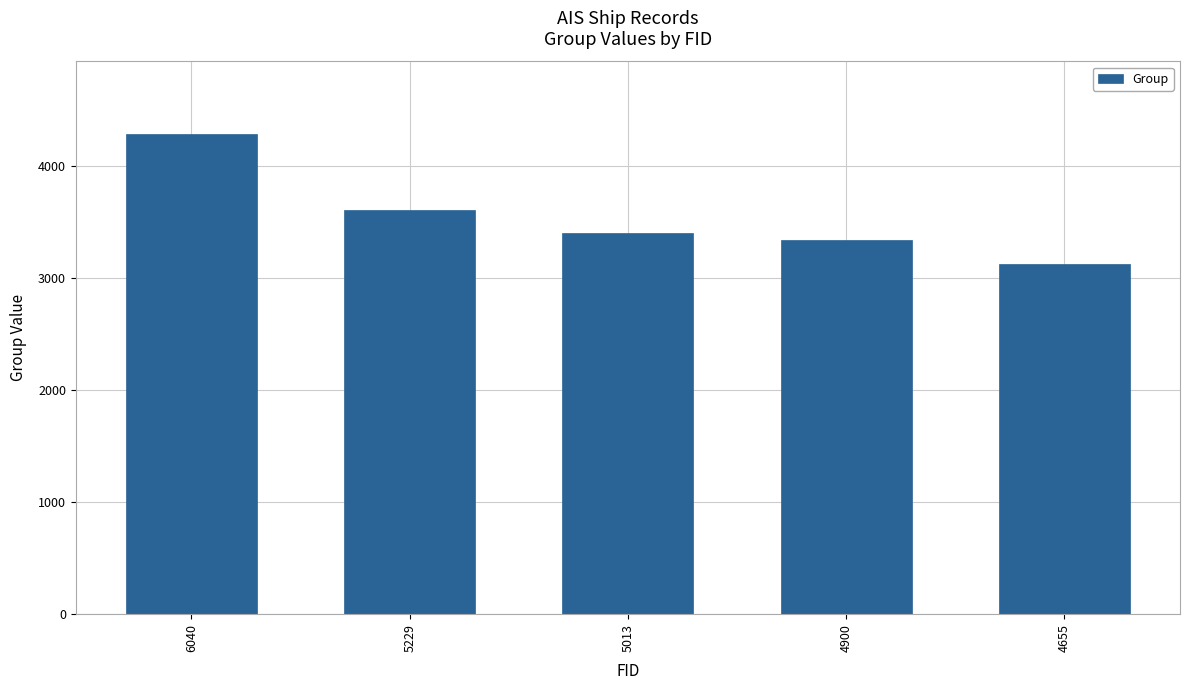

The value at 4655 is 2053. True or false?

False